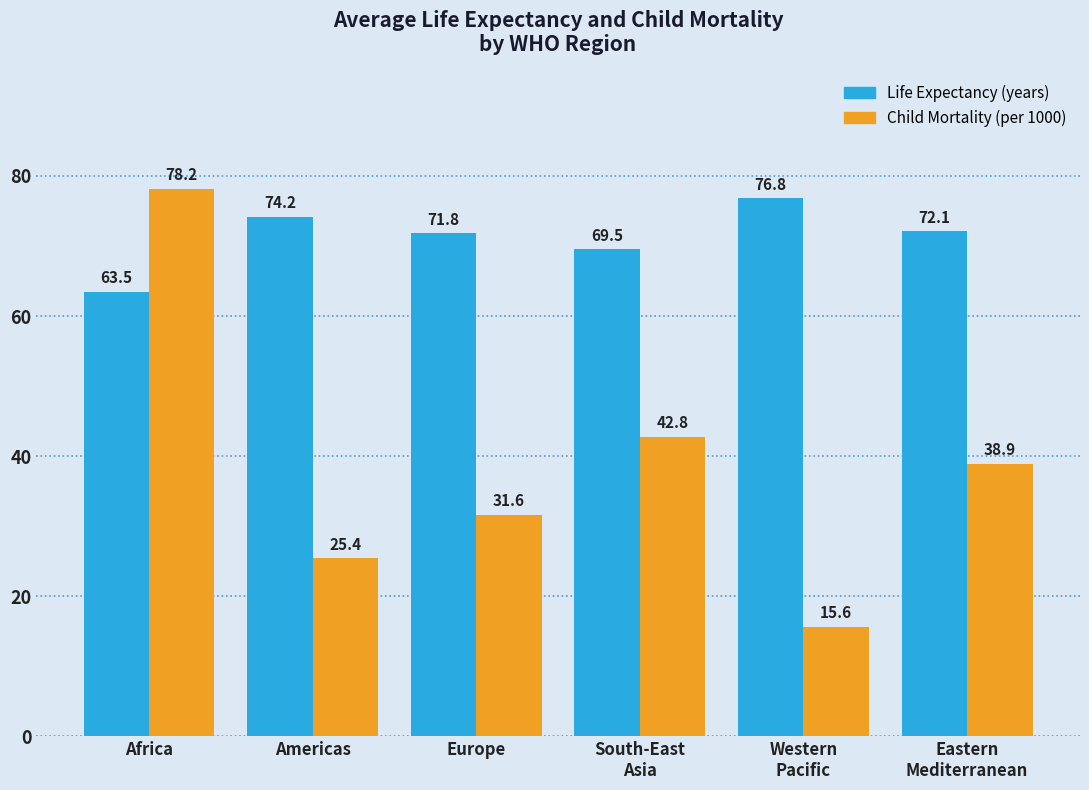

What is the greatest value displayed?

78.2